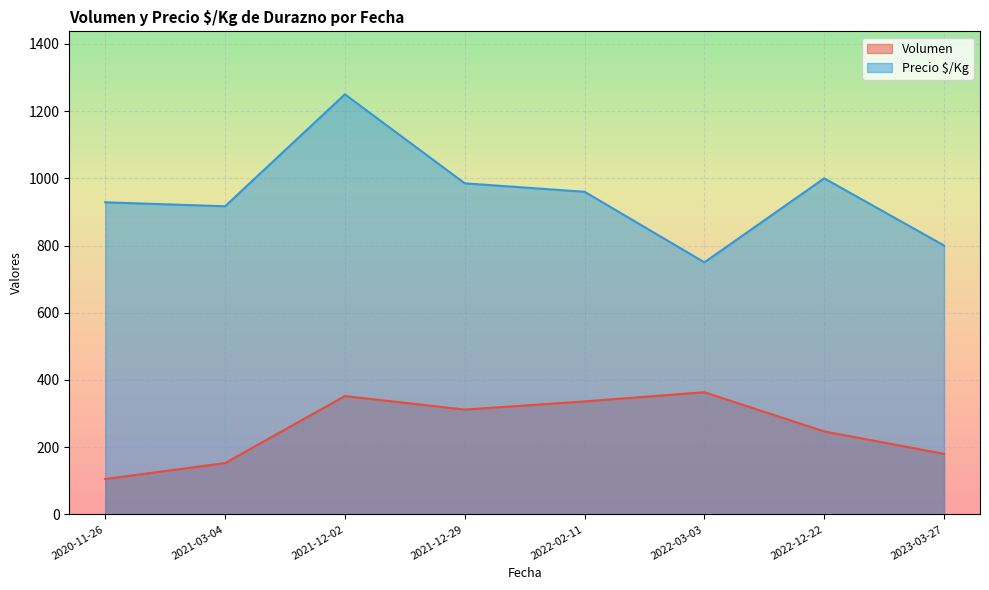

True or false: Volumen and Precio $/Kg intersect in this chart.

False